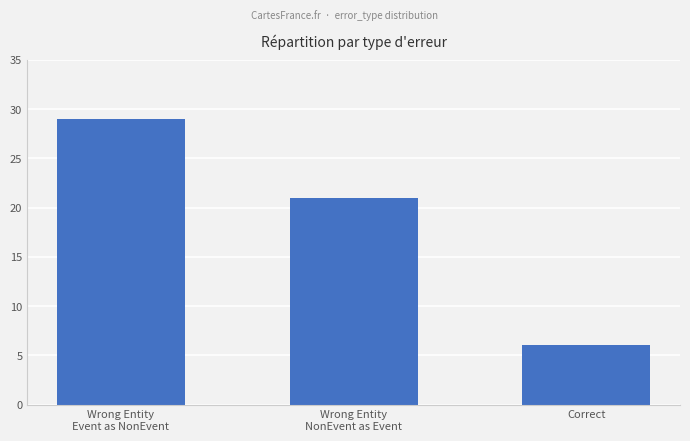

True or false: the data shows 6 at Correct.

True